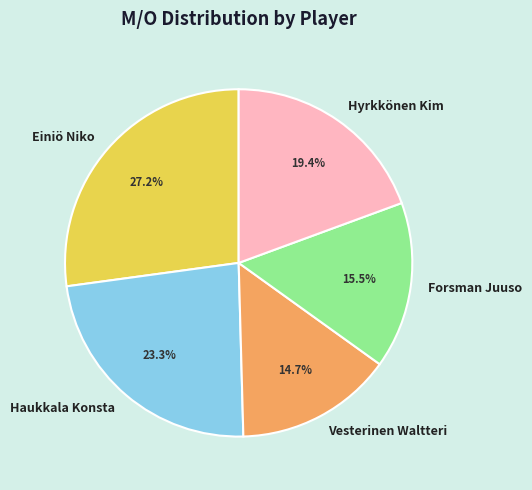

Is Haukkala Konsta the majority of the pie?

No